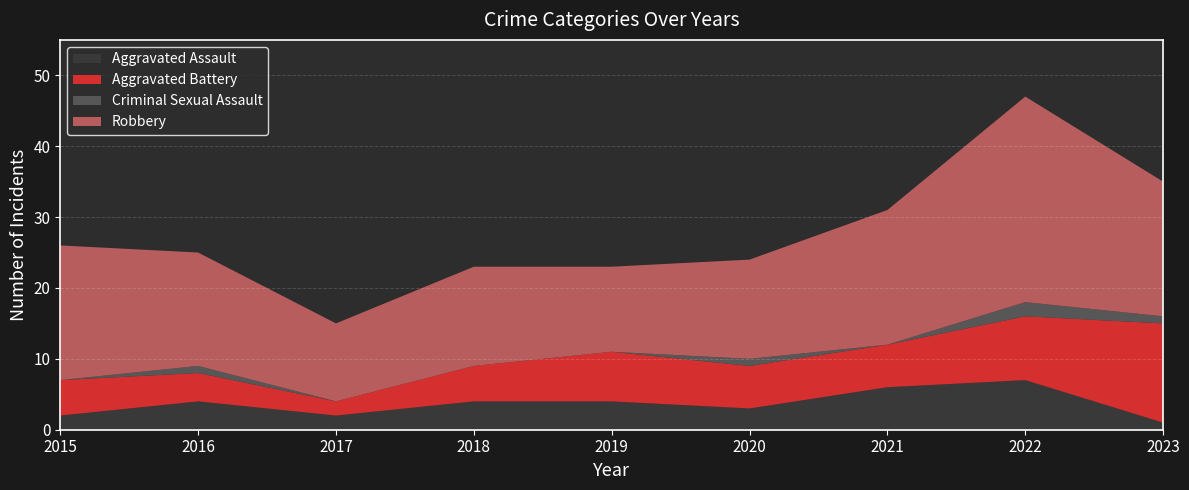

Reading left to right, list all the values displayed in this chart.

Aggravated Assault: 2015=2	2016=4	2017=2	2018=4	2019=4	2020=3	2021=6	2022=7	2023=1
Aggravated Battery: 2015=5	2016=4	2017=2	2018=5	2019=7	2020=6	2021=6	2022=9	2023=14
Criminal Sexual Assault: 2015=0	2016=1	2017=0	2018=0	2019=0	2020=1	2021=0	2022=2	2023=1
Robbery: 2015=19	2016=16	2017=11	2018=14	2019=12	2020=14	2021=19	2022=29	2023=19